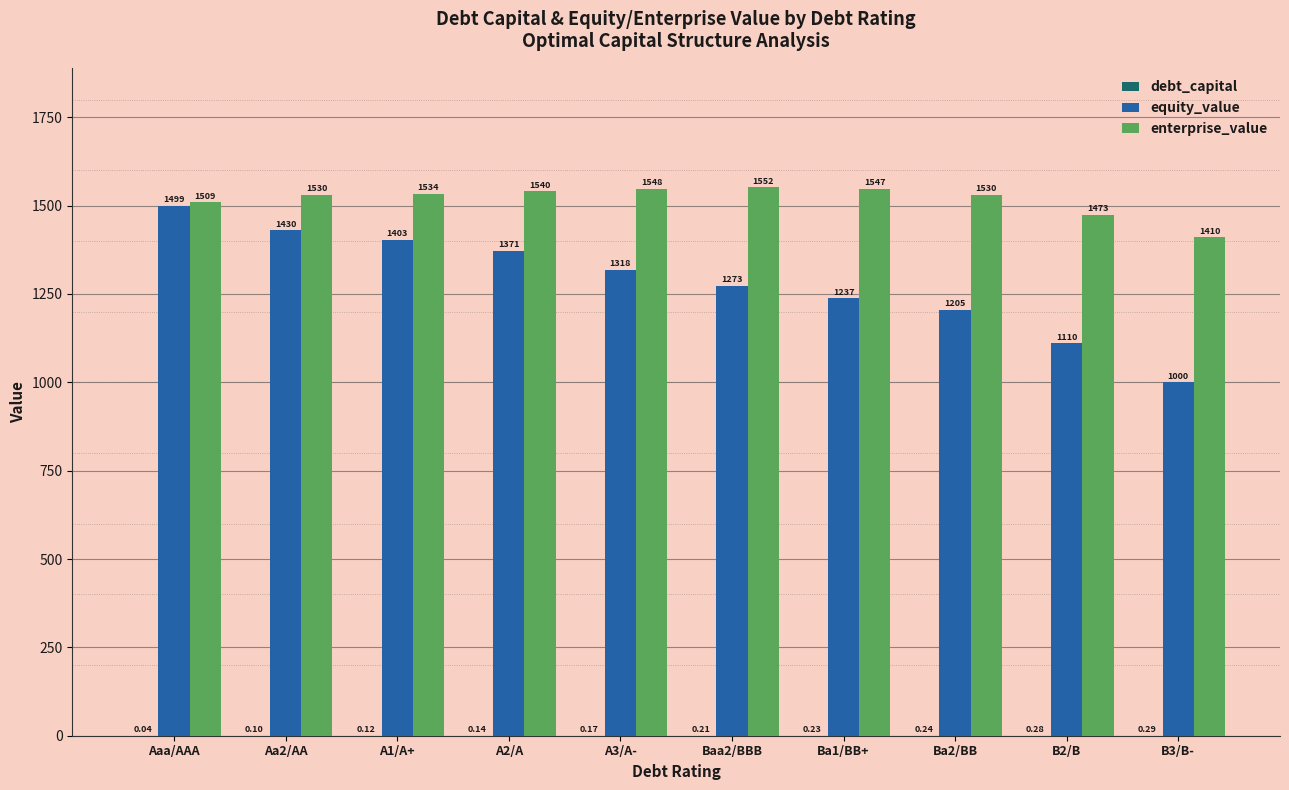

Is the value of enterprise_value at Baa2/BBB greater than the value of equity_value at Aa2/AA?

Yes